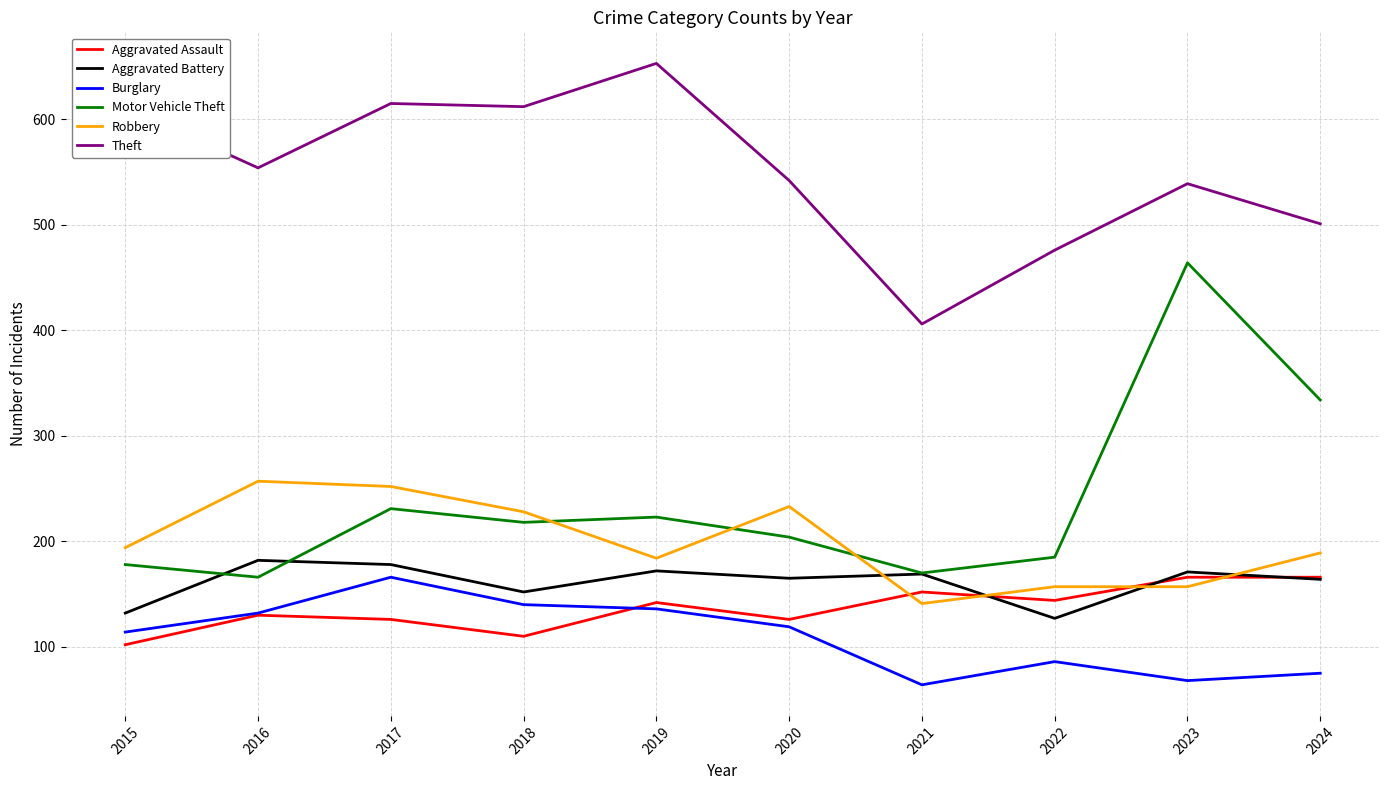

What is the maximum value shown in the chart?

653